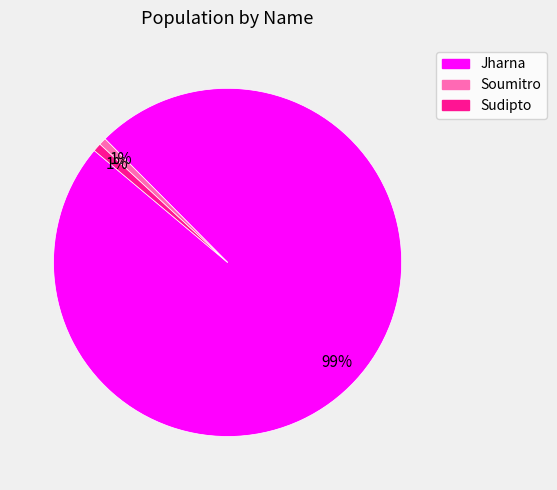

Is it true that Sudipto is 7% of the pie?

False